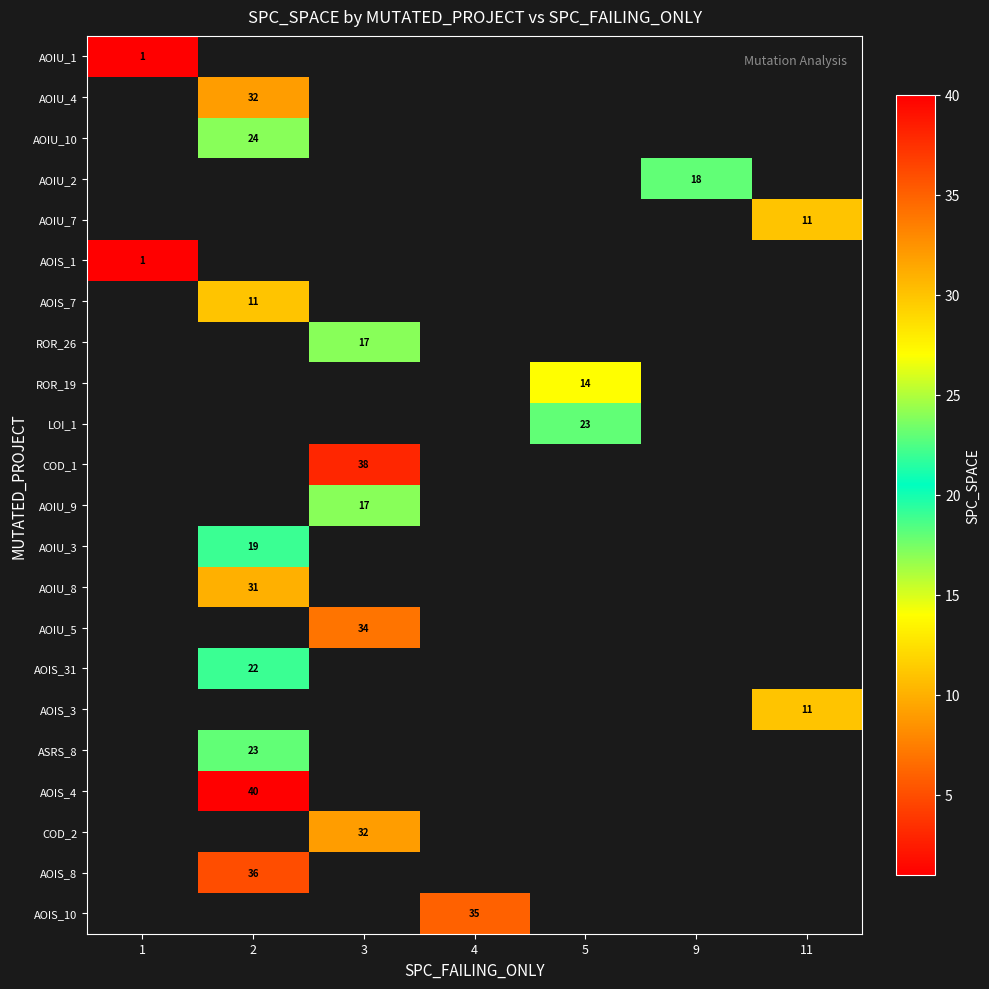

True or false: AOIS_31 has a value of 12 at 2.

False